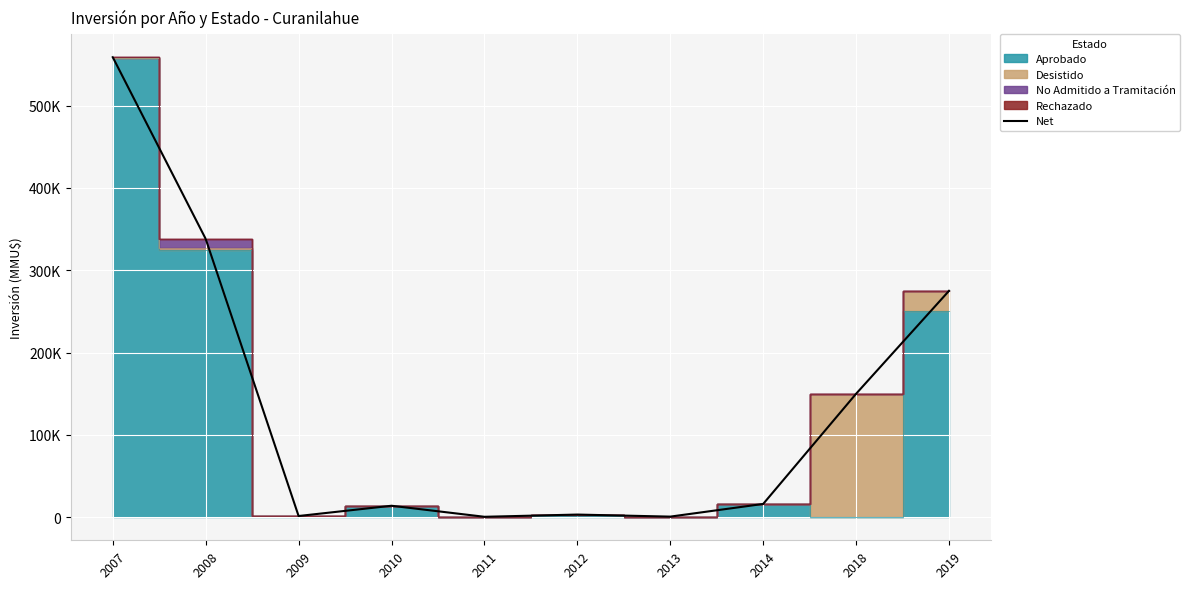

Reading right to left, extract all data points from this chart.

275000	150000	16200	800	3300	600	14000	1548	338111	558728